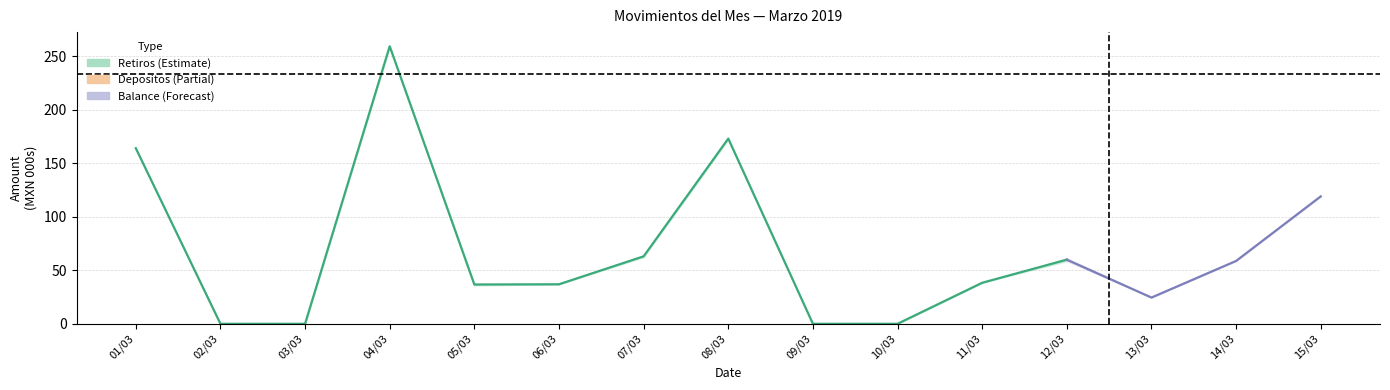

What is the sum of all values?

831.2